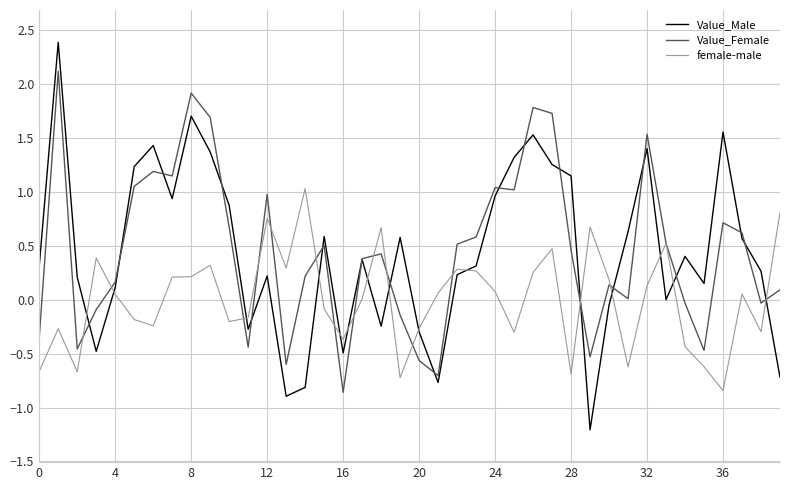

True or false: female-male has more than 1 interior local peaks.

True